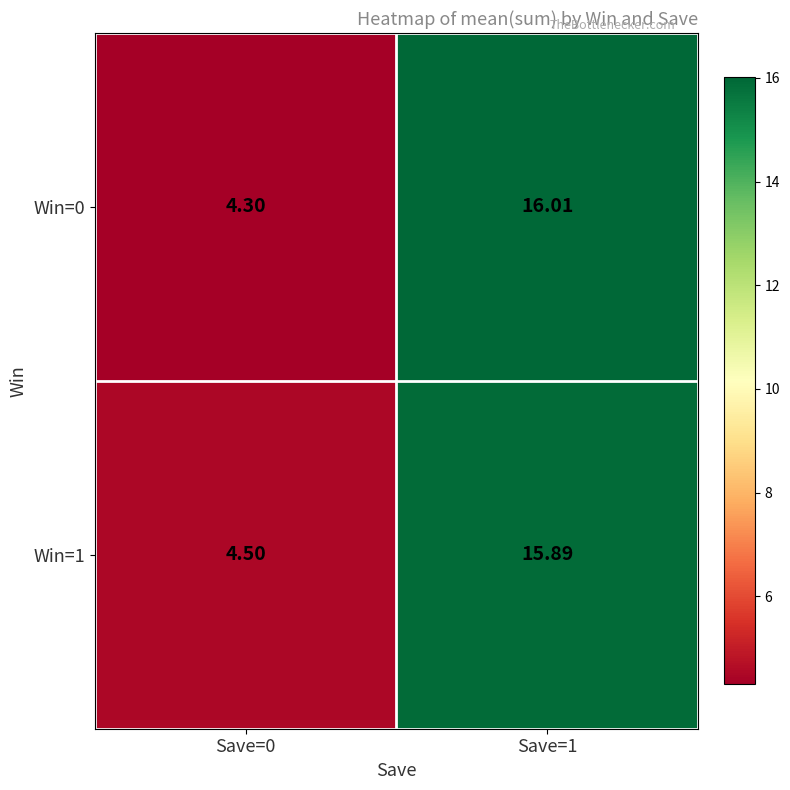

How many data points does each series have?

2